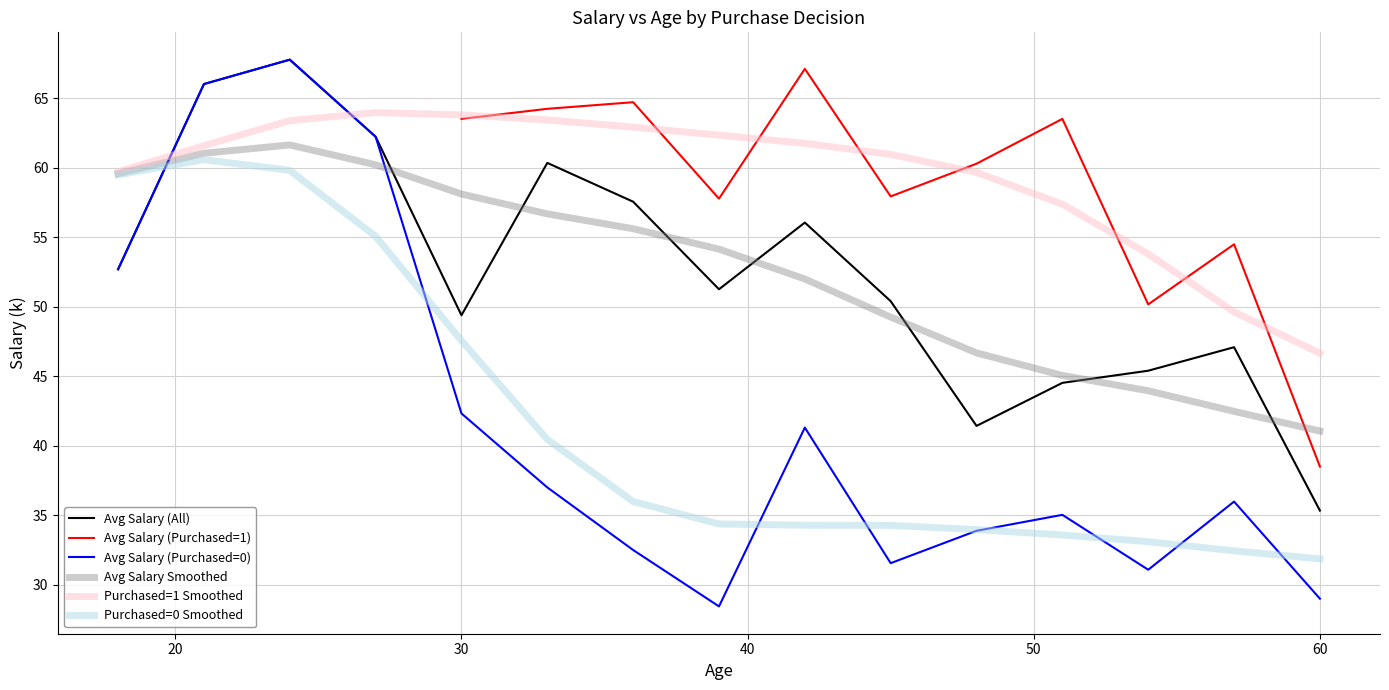

How many distinct data groups are displayed?

6